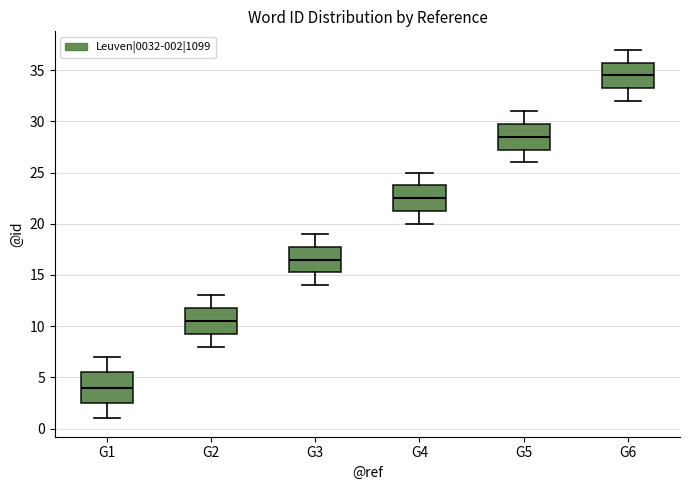

Reading left to right, transcribe this box plot: for each box, give where its median line is, the range the box spans, and where its two whiskers end, as read against the y-axis. The values are not printed on the chart, so give them approximately, as read against the axis.

G1: median 4.0, box 2.5 to 5.5, whiskers 1.0 to 7.0
G2: median 10.5, box 9.5 to 12.0, whiskers 8.0 to 13.0
G3: median 16.5, box 15.5 to 18.0, whiskers 14.0 to 19.0
G4: median 22.5, box 21.5 to 24.0, whiskers 20.0 to 25.0
G5: median 28.5, box 27.5 to 30.0, whiskers 26.0 to 31.0
G6: median 34.5, box 33.5 to 36.0, whiskers 32.0 to 37.0